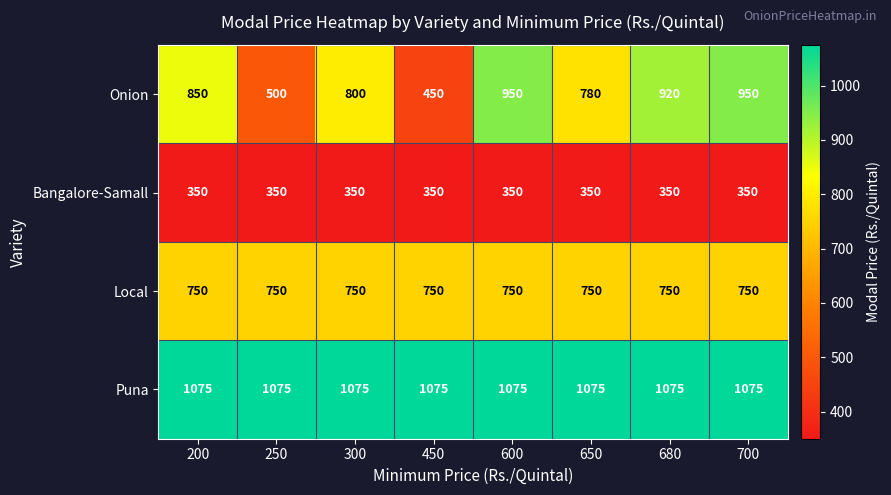

What is the lowest value of the Puna series?

1075